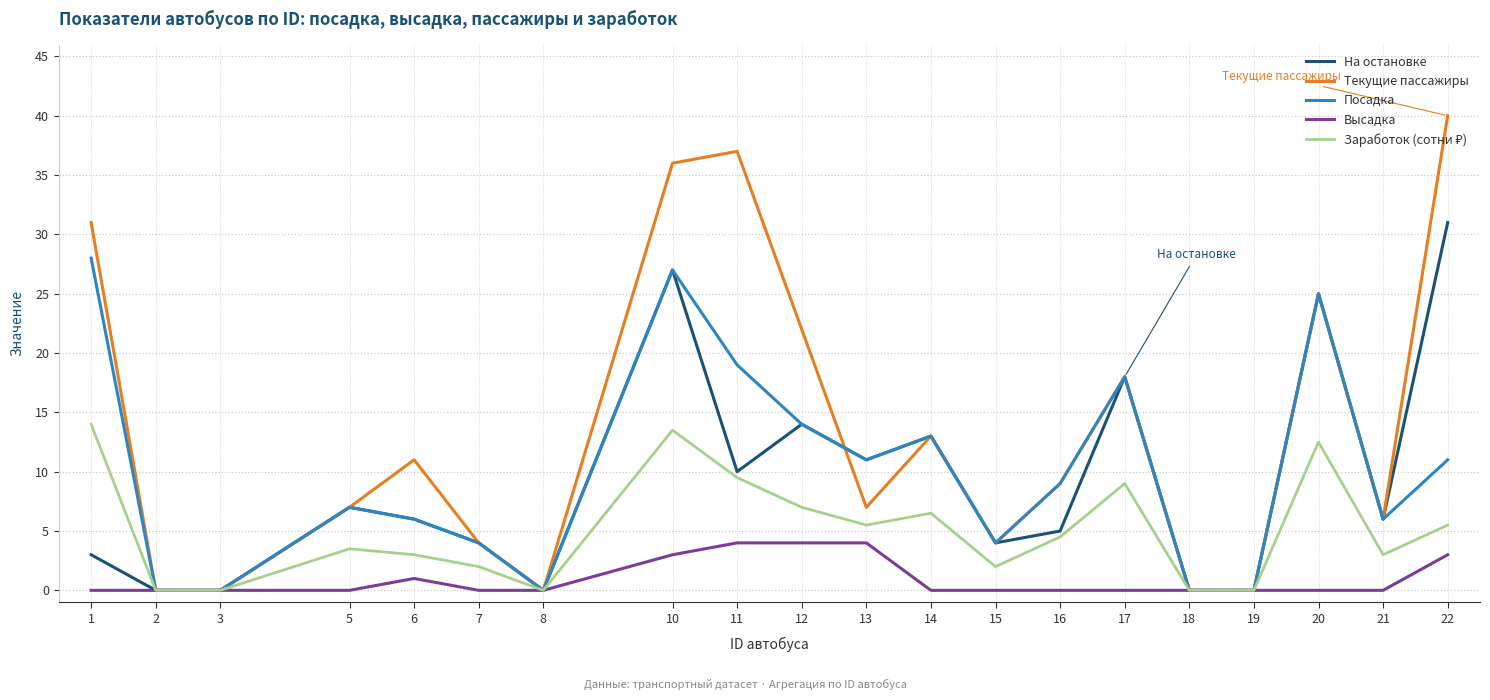

What is the greatest value displayed?

40.0